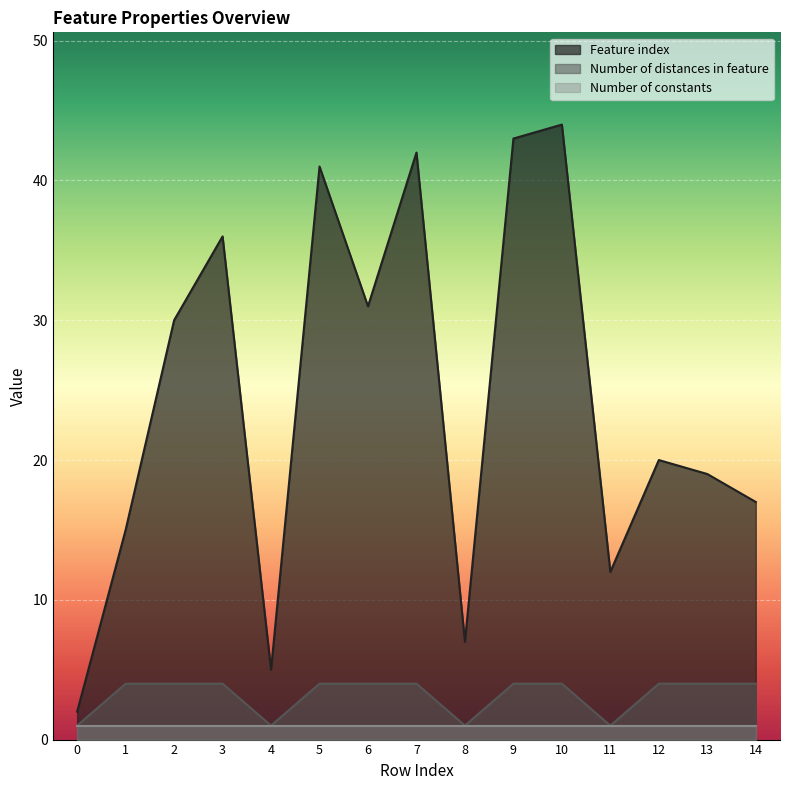

Rank the series by their maximum value, from lowest to highest.

Number of constants, Number of distances in feature, Feature index